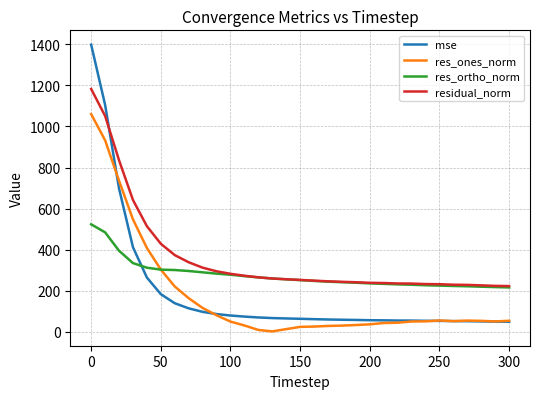

Which series has the widest spread of values?

mse